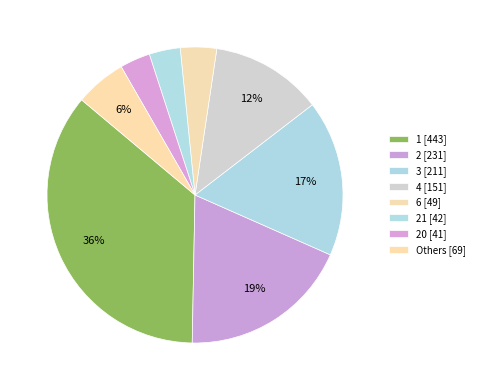

Is there any slice that represents more than half of the pie?

No